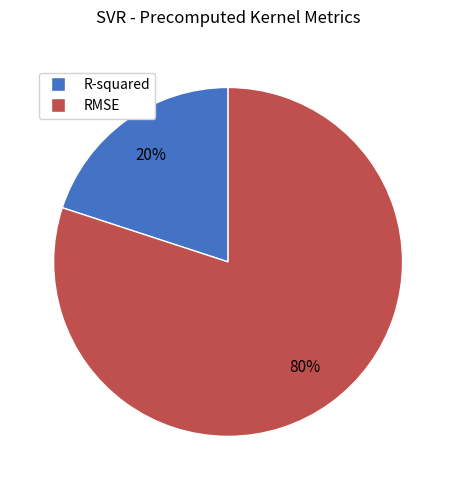

Does RMSE represent more than half of the total?

Yes